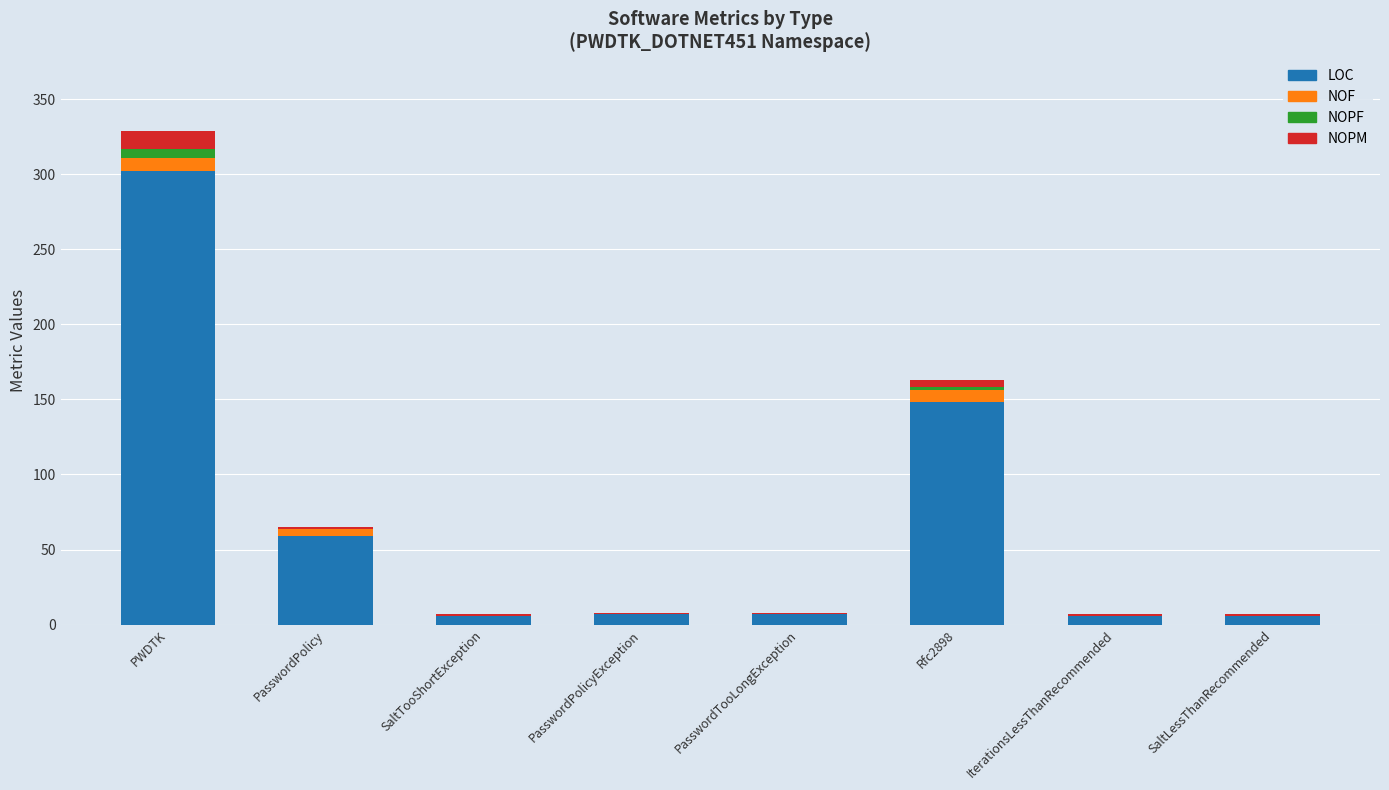

Which category has the highest value in the LOC series?

PWDTK